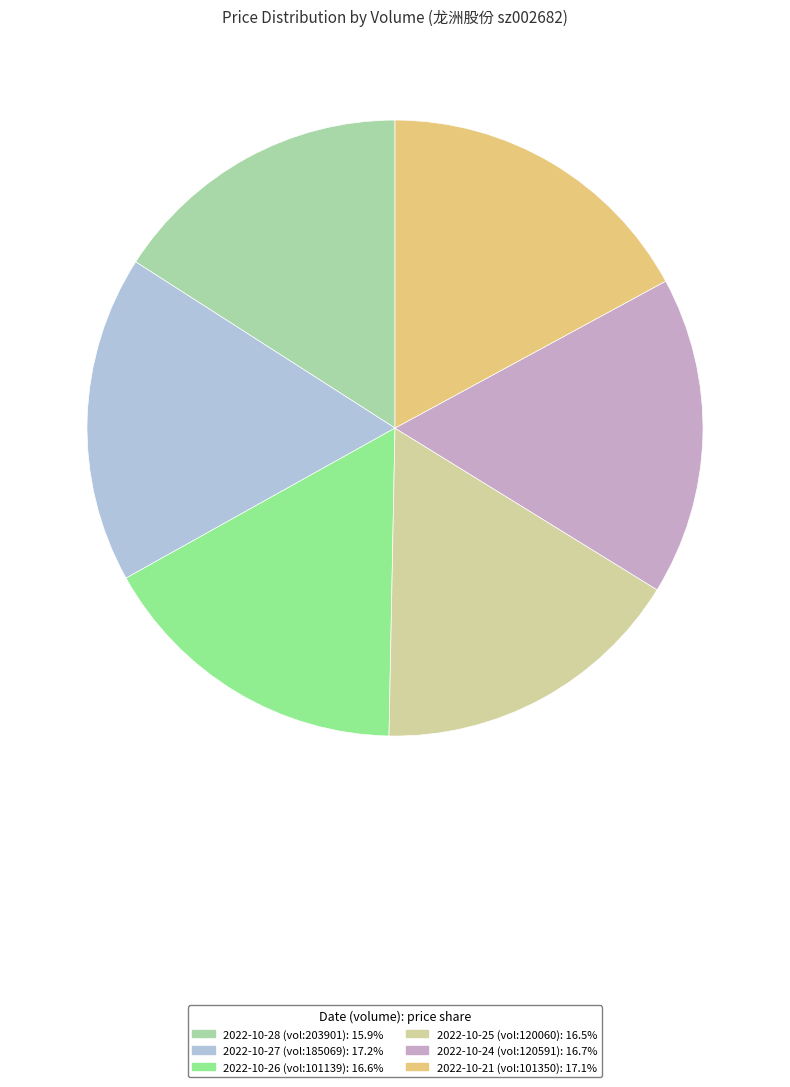

Do 2022-10-28 (vol:203901): 15.9% and 2022-10-24 (vol:120591): 16.7% together represent more than half of the pie?

No